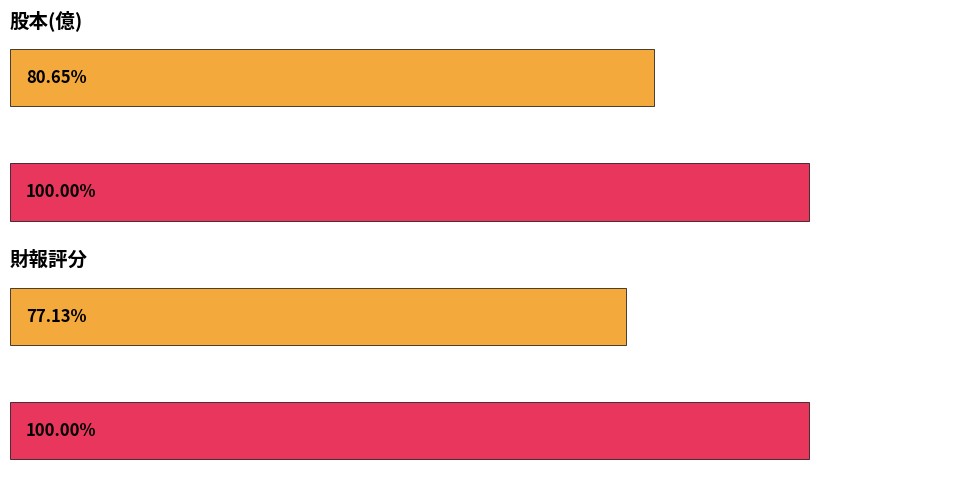

Are the bars horizontal?

Yes